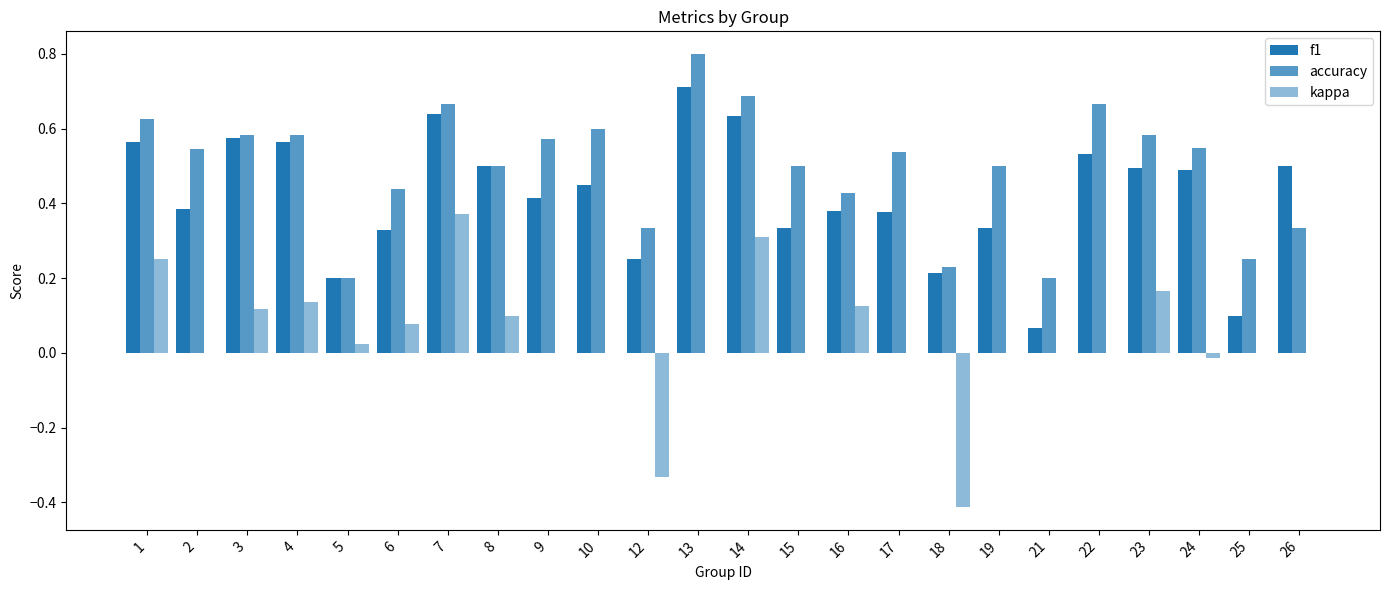

How many groups of bars are there?

24